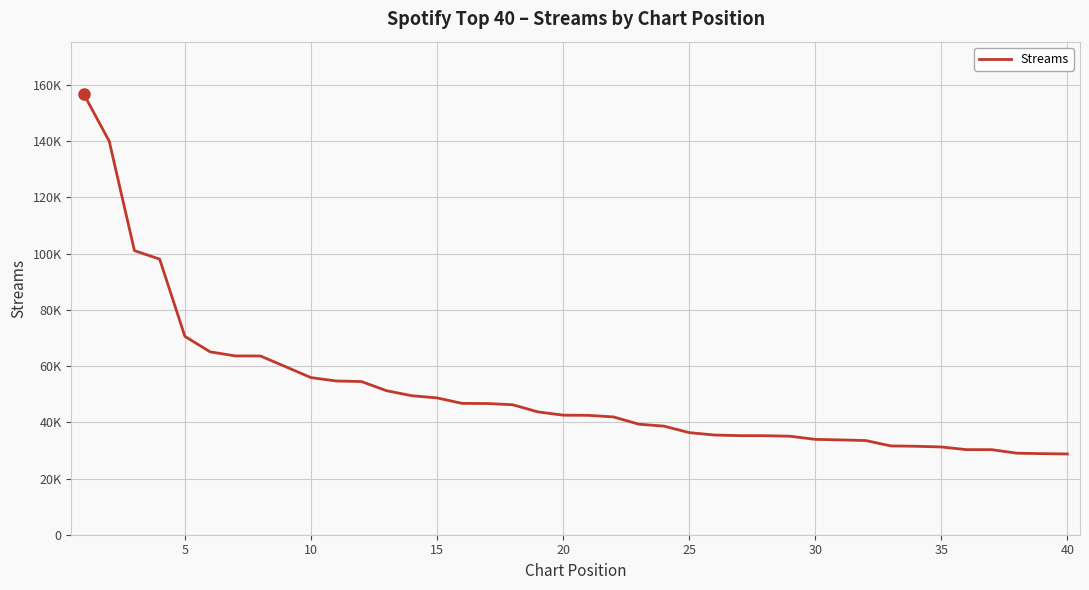

Does the chart display data point markers on the line(s)?

No